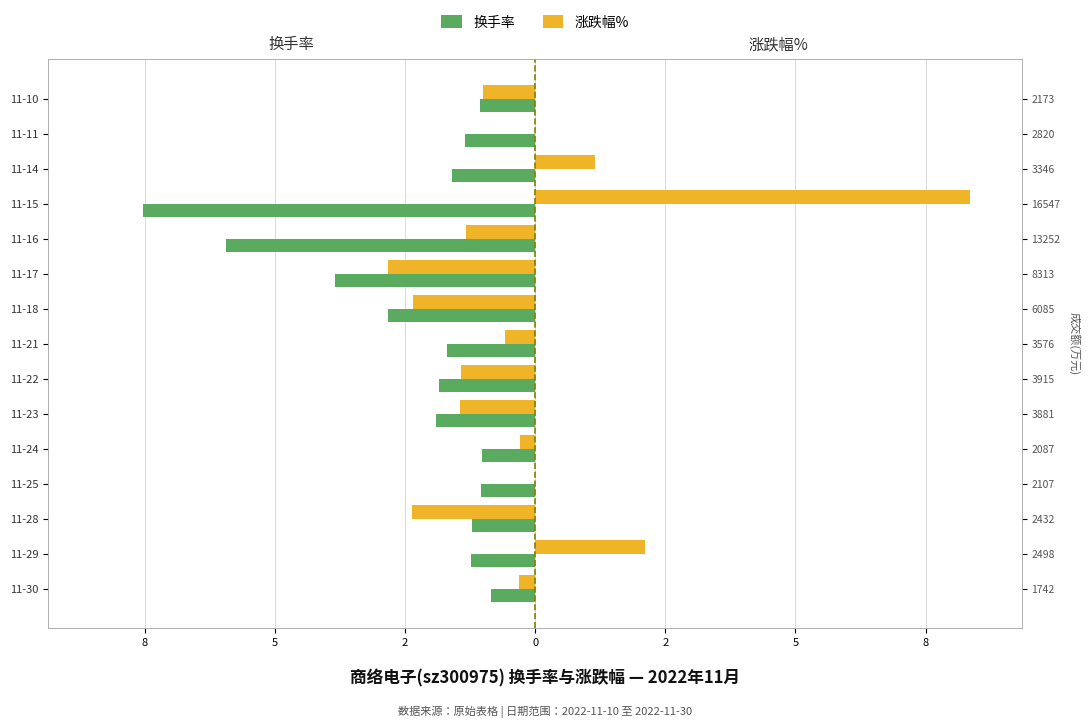

Which series has the widest spread of values?

涨跌幅%